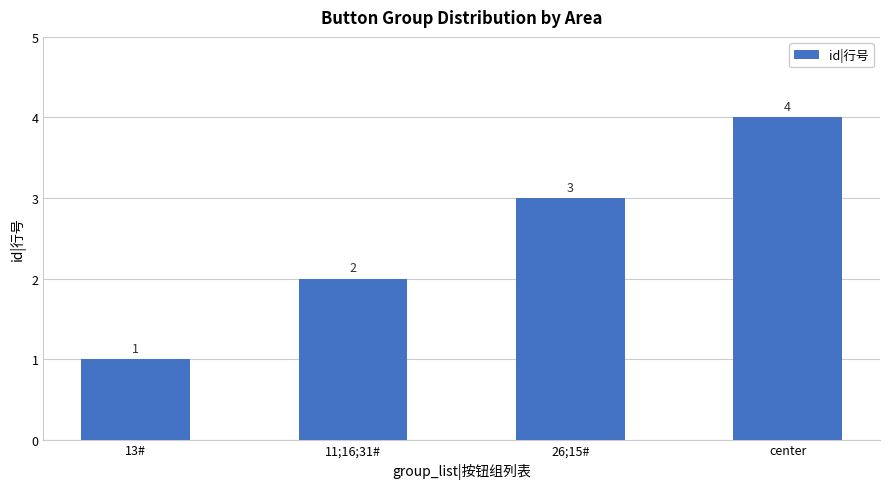

Count the values in the range 2 to 4.

3